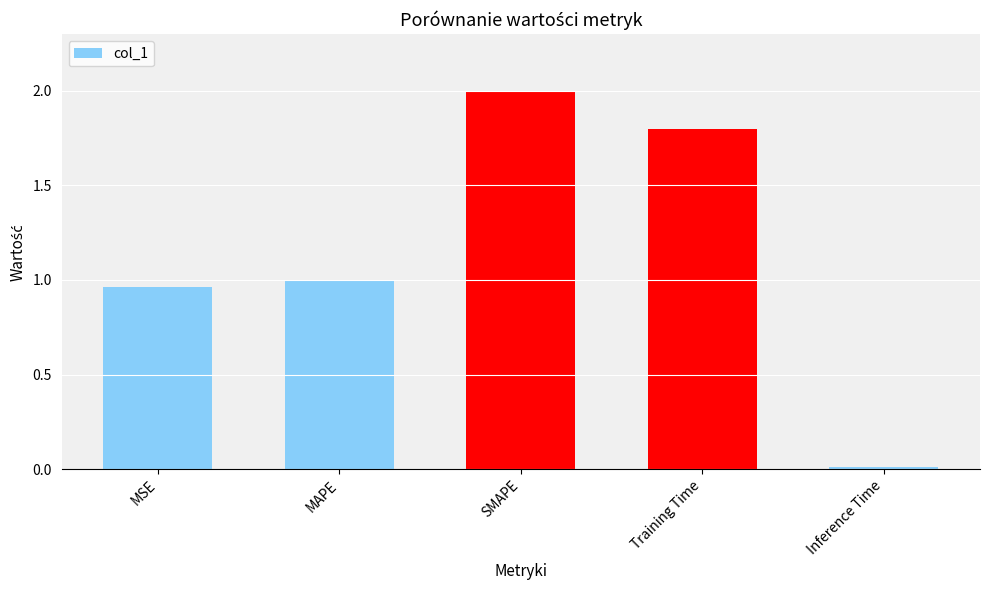

The value at Inference Time is 0.0. True or false?

True